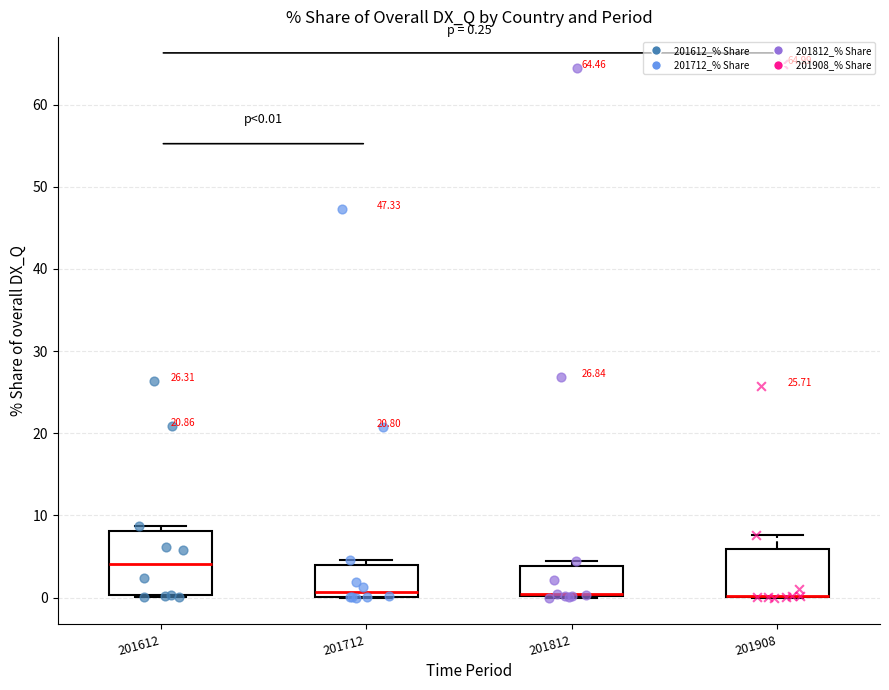

Comparing the boxes themselves (not the whiskers), which one is the tallest?

201612